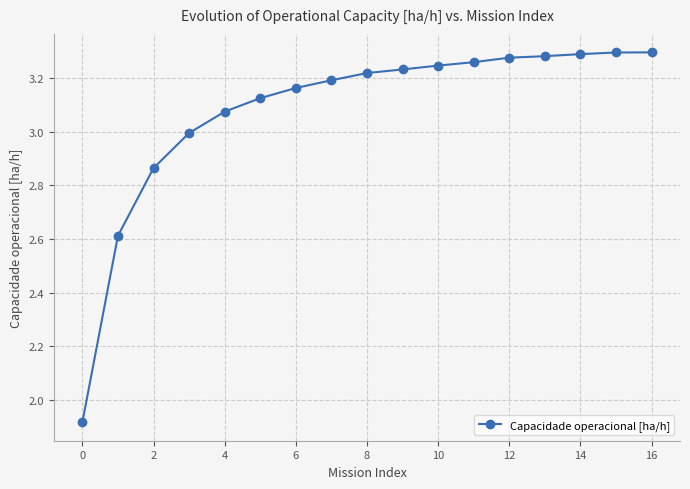

What is the value of the 4th point from the left?

3.0